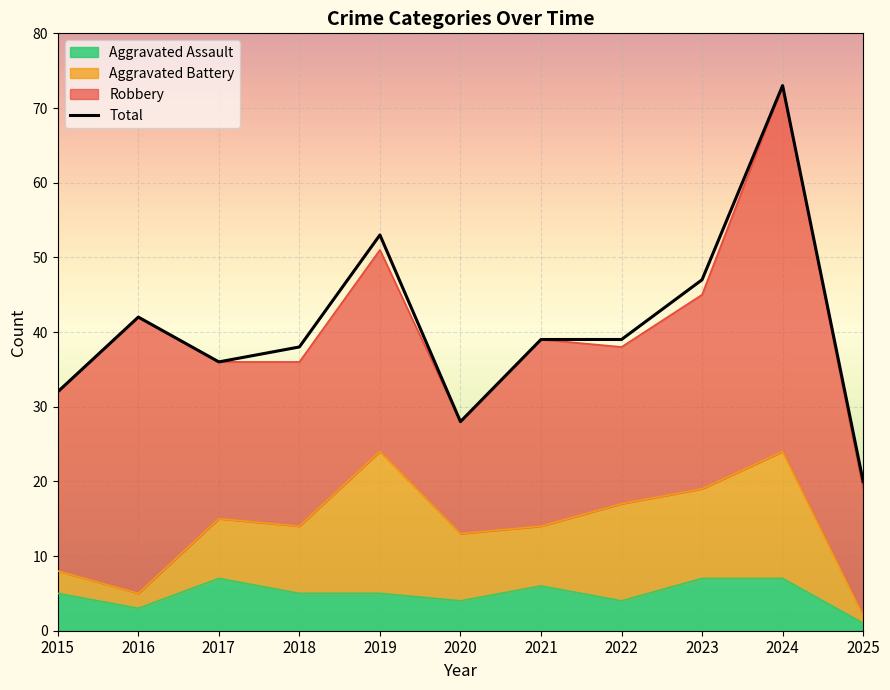

Which has a higher value, 2023 or 2017?

2023